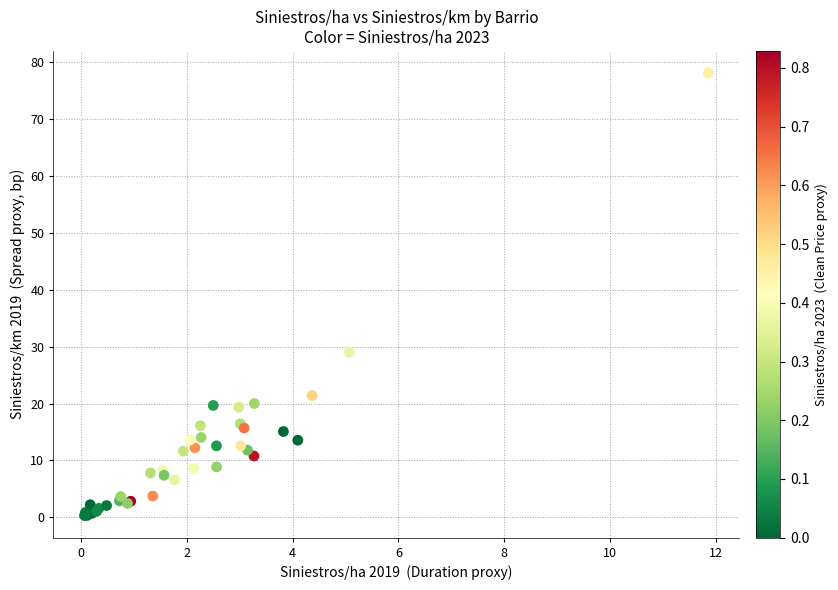

What Y value in the scatter plot is closest to 39?

29.0